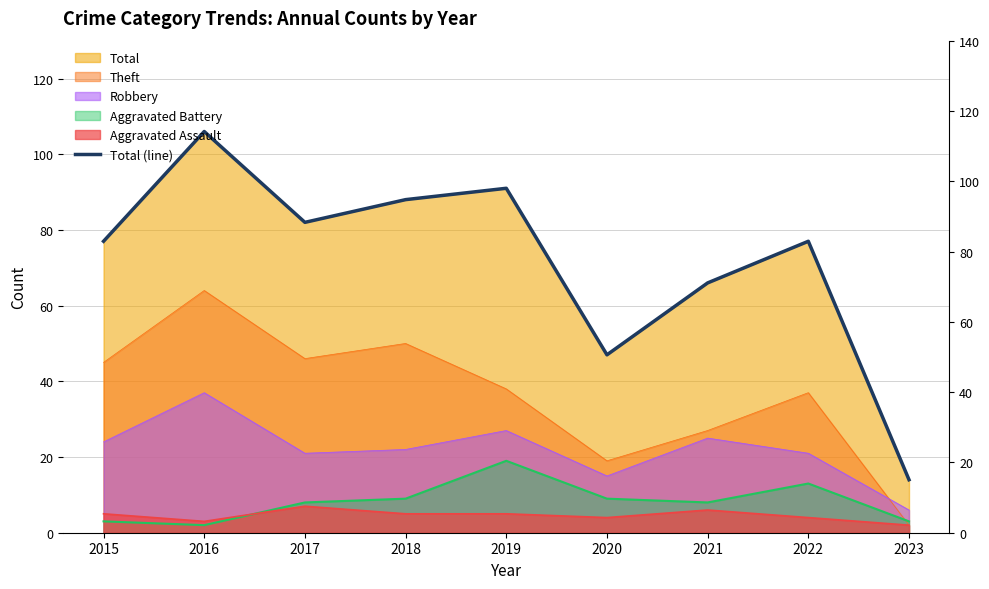

Reading left to right, list all the values displayed in this chart.

2015=77	2016=106	2017=82	2018=88	2019=91	2020=47	2021=66	2022=77	2023=14